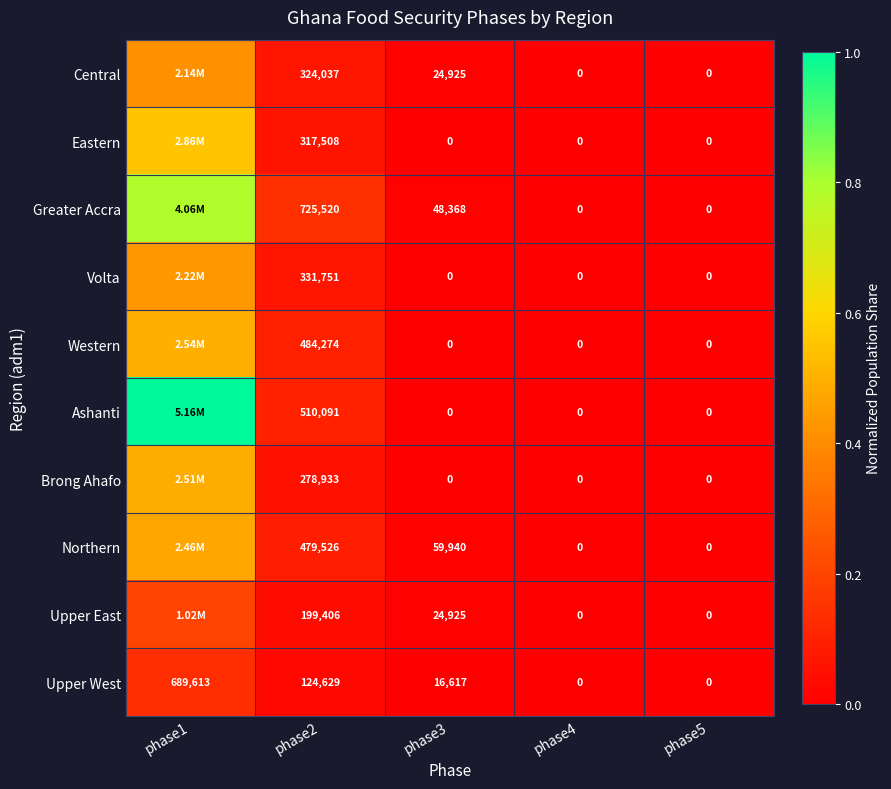

Is the value of Ashanti at phase5 greater than the value of Upper West at phase1?

No